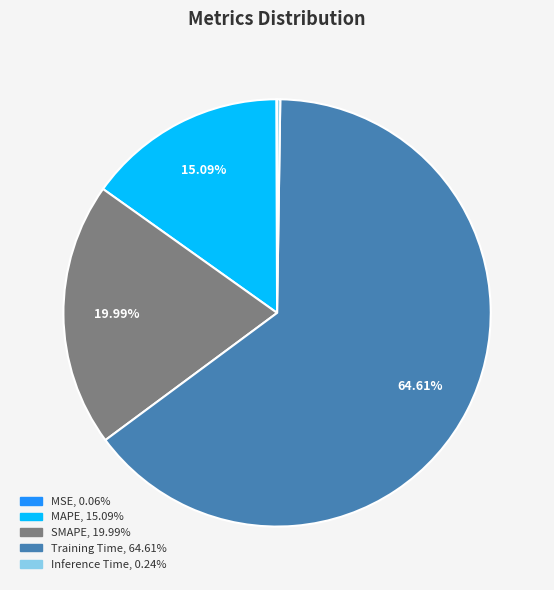

What is the largest slice in the pie chart?

Training Time